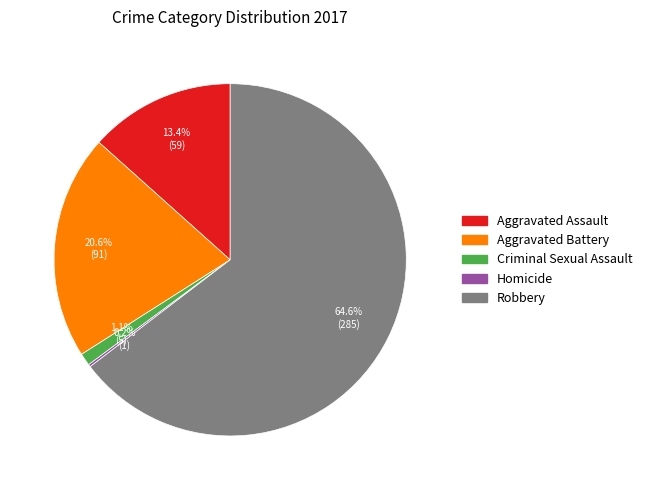

To the nearest percent, what is the difference between the largest and smallest slice percentages?

64%